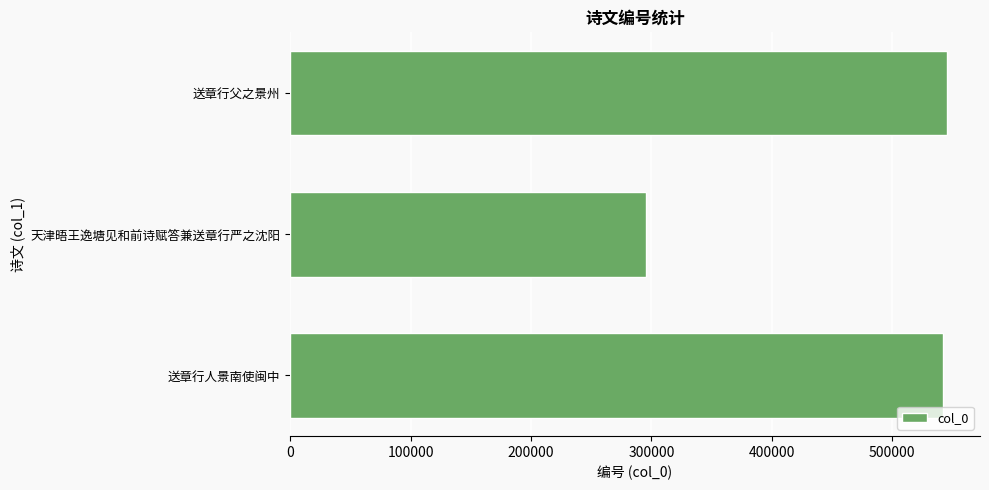

Is it true that the value at 送章行父之景州 is 545655?

True